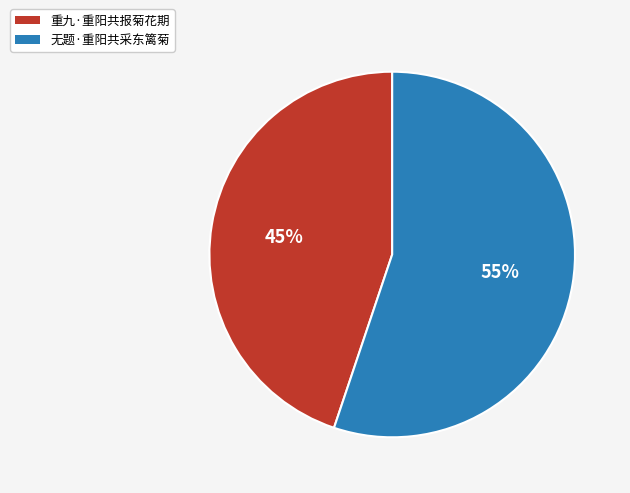

The 无题·重阳共采东篱菊 slice represents 42% of the pie. True or false?

False